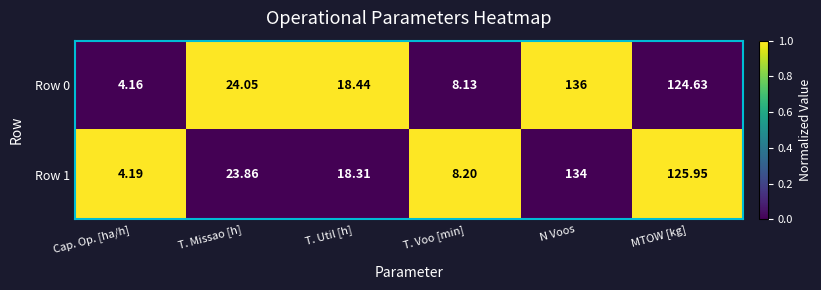

Rank the series by their maximum value, from highest to lowest.

Row 0, Row 1